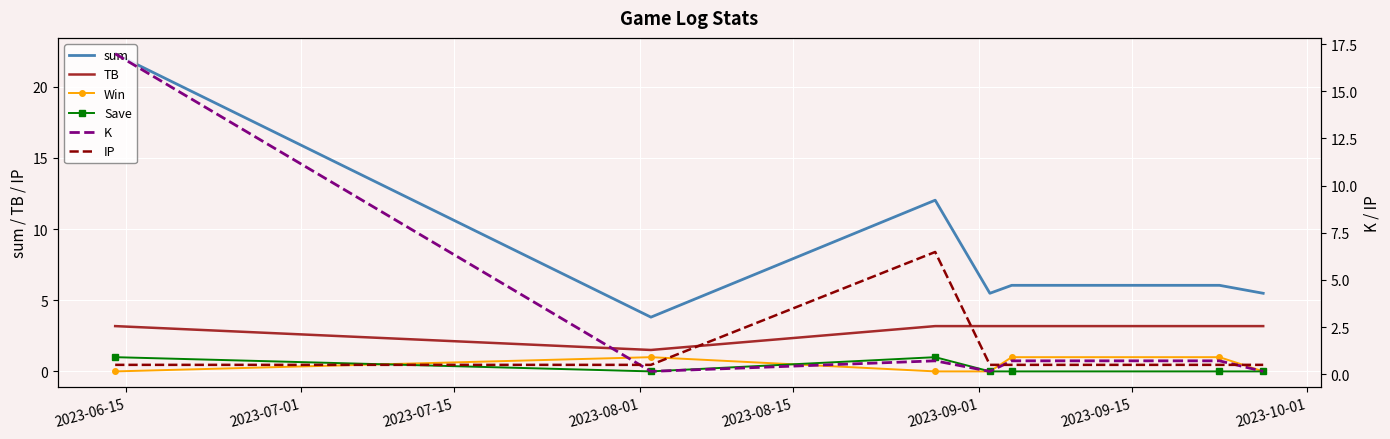

Which series has the largest range (max minus min)?

sum